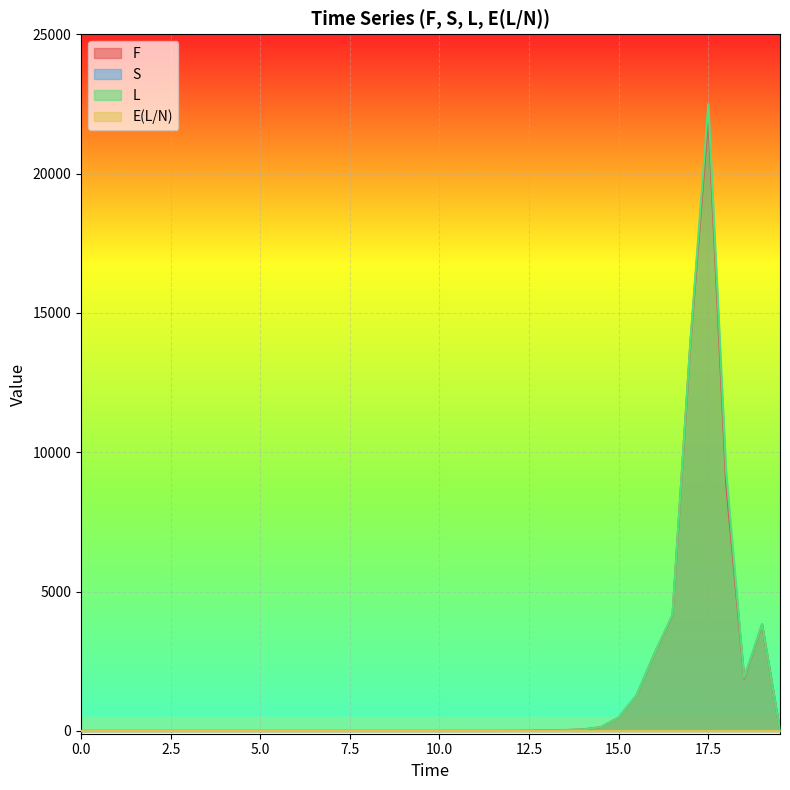

What is the difference between the maximum and minimum values in the F series?

22068.8